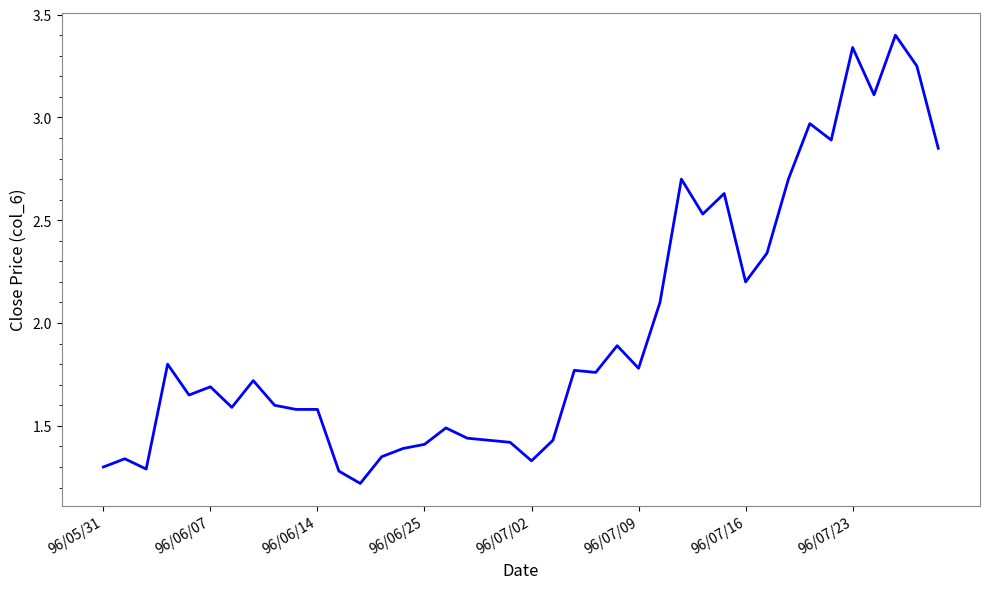

What is the minimum value shown in the chart?

1.2